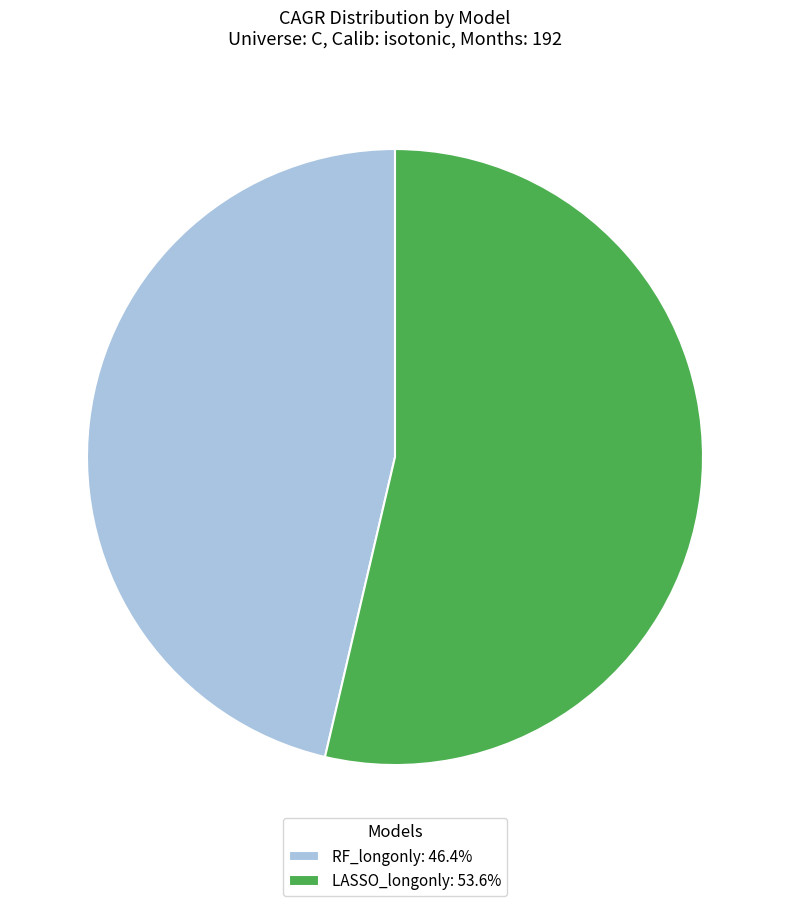

Between LASSO_longonly and RF_longonly, which is larger?

LASSO_longonly